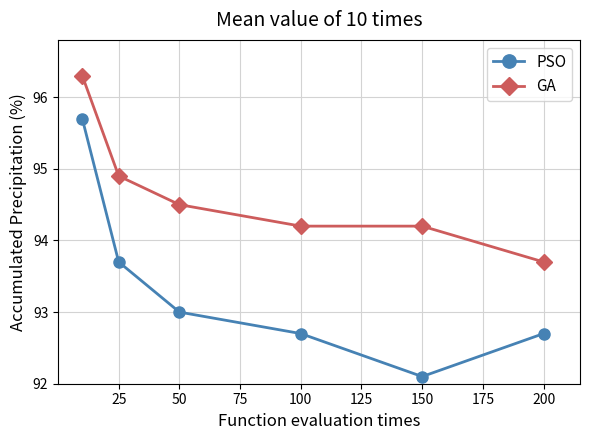

True or false: GA and PSO intersect in this chart.

False